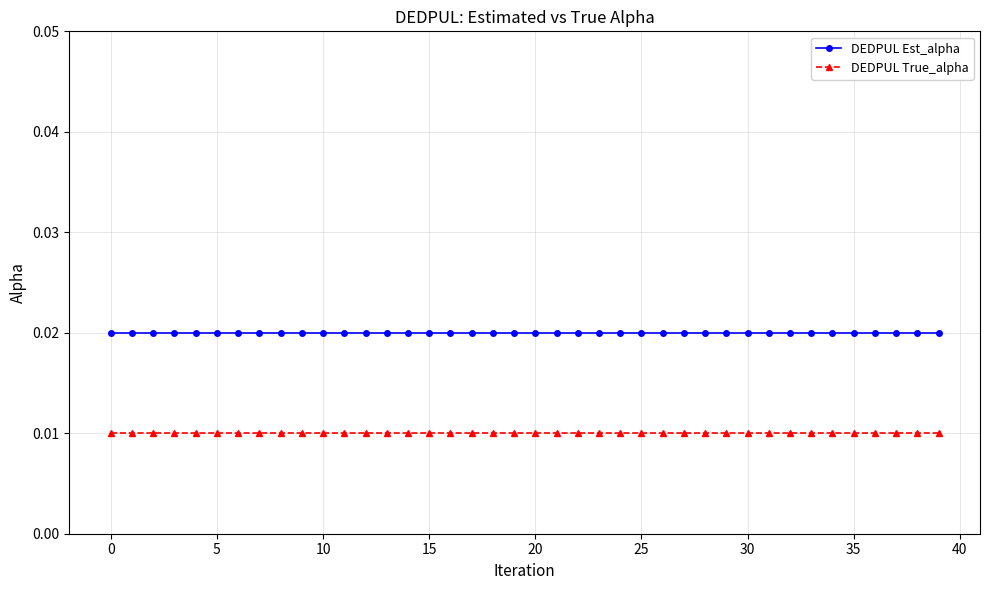

Rank the series by their average value, from lowest to highest.

DEDPUL True_alpha, DEDPUL Est_alpha